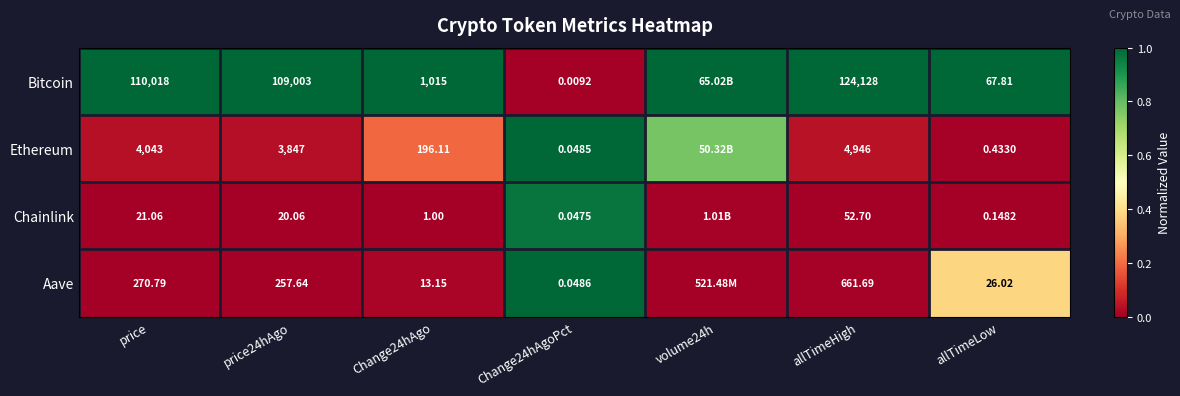

Which label corresponds to the largest value in the chart?

price